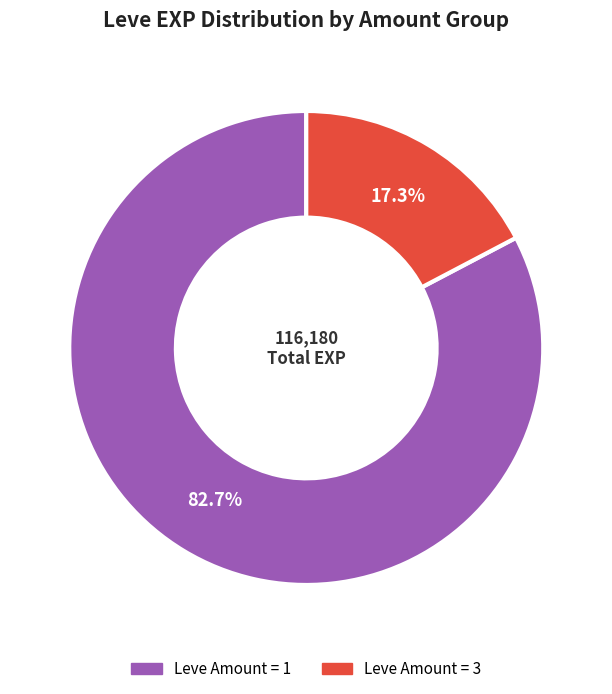

Is there a majority slice in this chart?

Yes